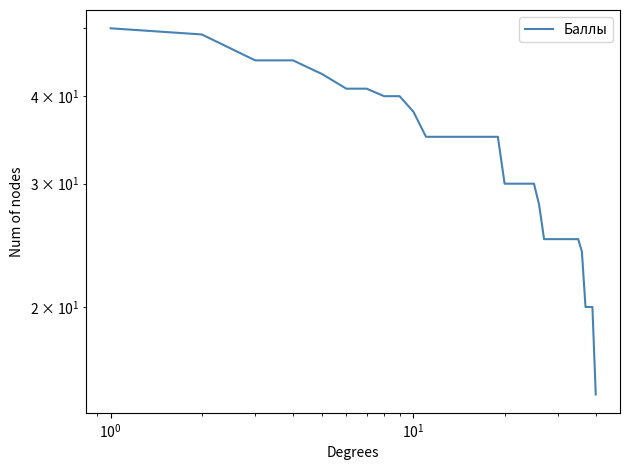

Reading left to right, extract all data points from this chart.

50	49	45	45	43	41	41	40	40	38	35	35	35	35	35	35	35	35	35	30	30	30	30	30	30	28	25	25	25	25	25	25	25	25	25	24	20	20	20	15